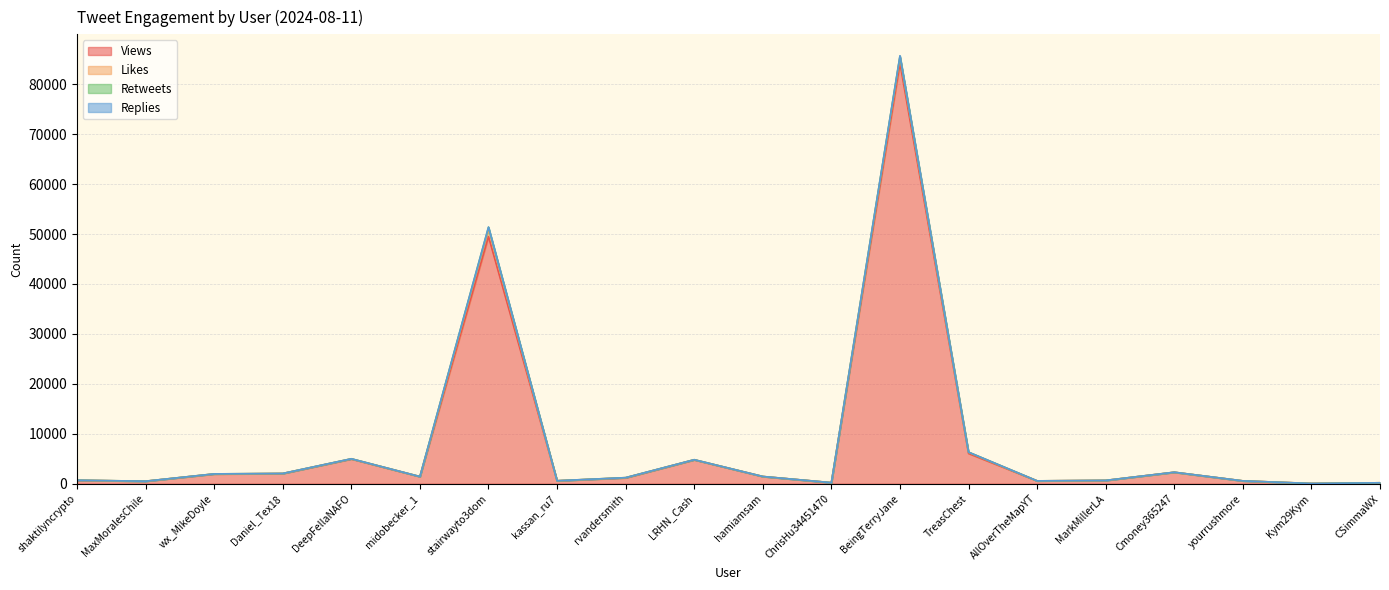

At which category is the sum across all series the highest?

BeingTerryJane